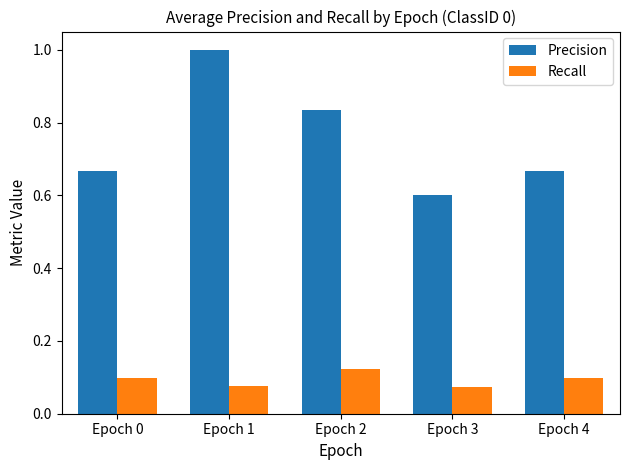

What is the lowest value of the Precision series?

0.6